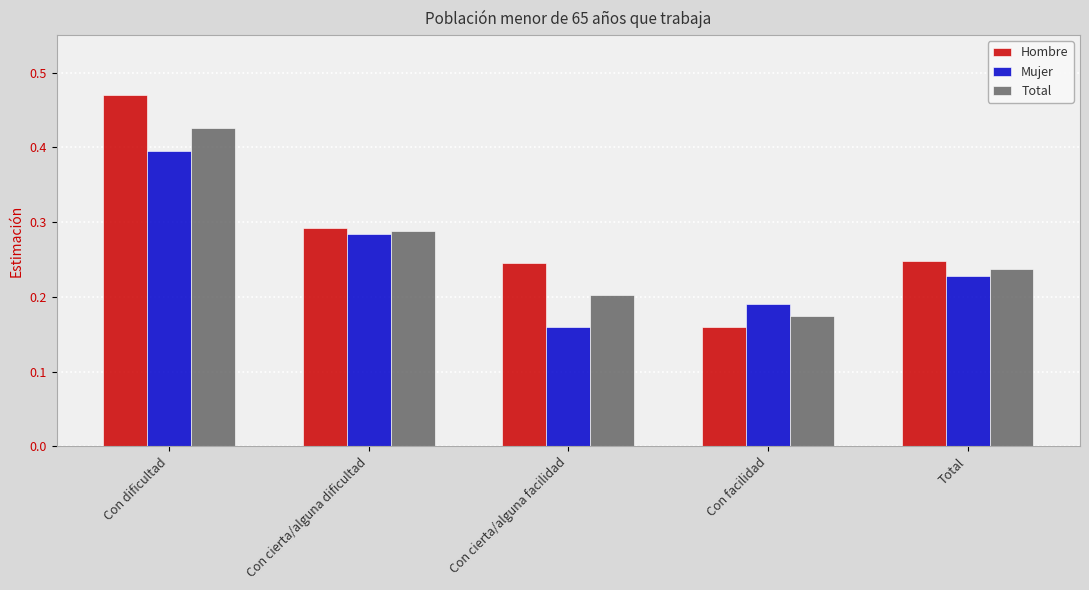

At which label does Mujer reach its minimum?

Con cierta/alguna facilidad